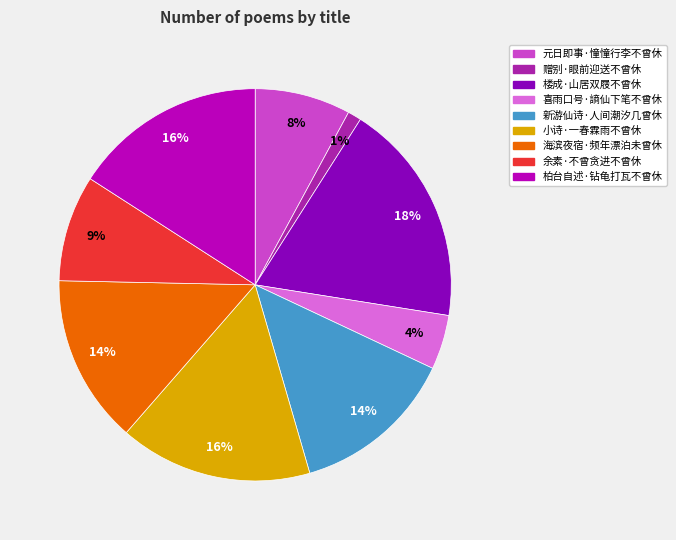

Is there any slice that represents more than half of the pie?

No